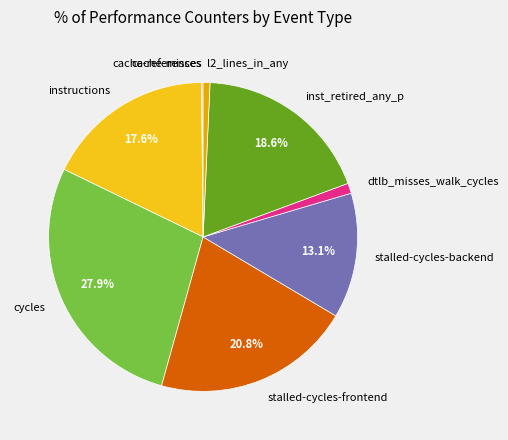

Does dtlb_misses_walk_cycles represent more than half of the total?

No